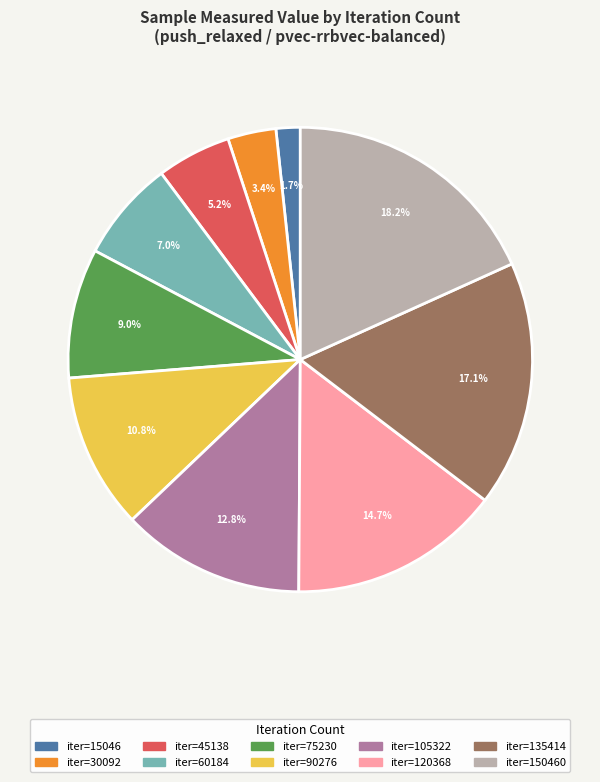

Is the sum of iter=105322 and iter=15046 greater than half?

No